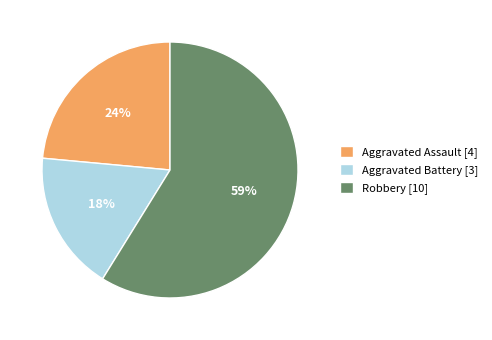

Combined, do Aggravated Assault [4] and Aggravated Battery [3] account for over 50%?

No